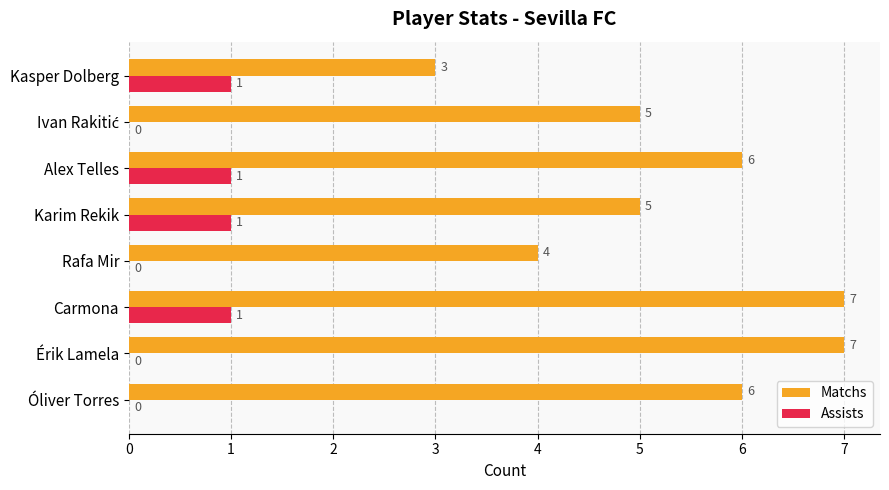

At which category is the sum across all series the highest?

Carmona